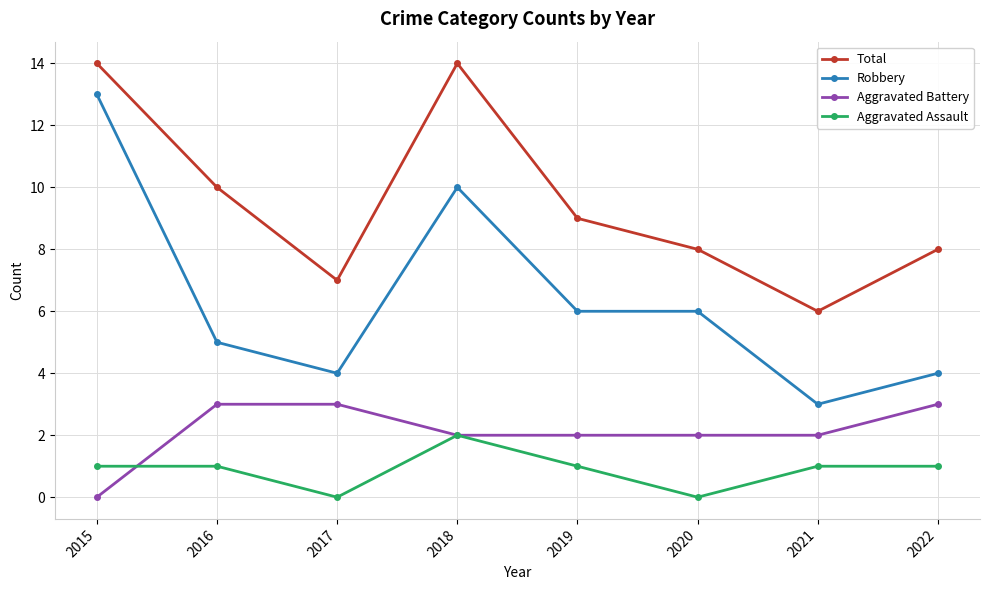

Is the value of Aggravated Assault at 2021 greater than the value of Total at 2017?

No